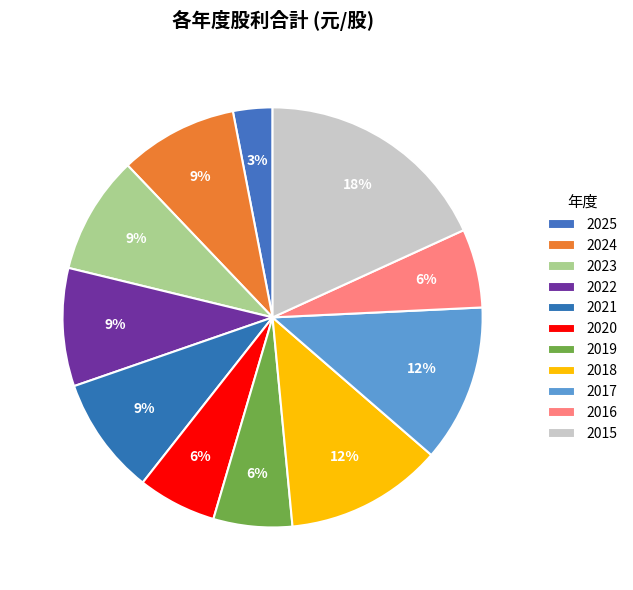

To the nearest percent, what is the difference between the 2017 and 2024 slice percentages?

3%